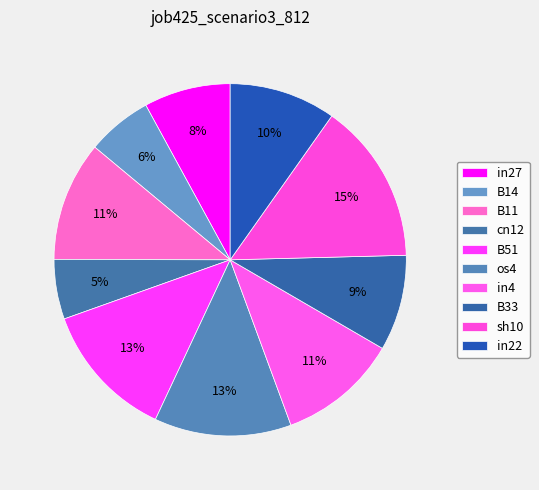

How many segments does this pie chart have?

10